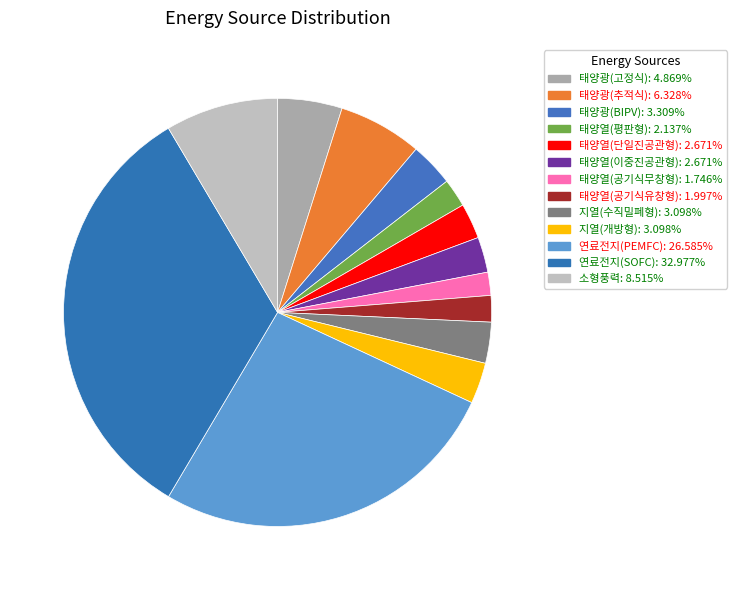

To the nearest percent, what portion does 태양열(공기식무창형) represent?

2%